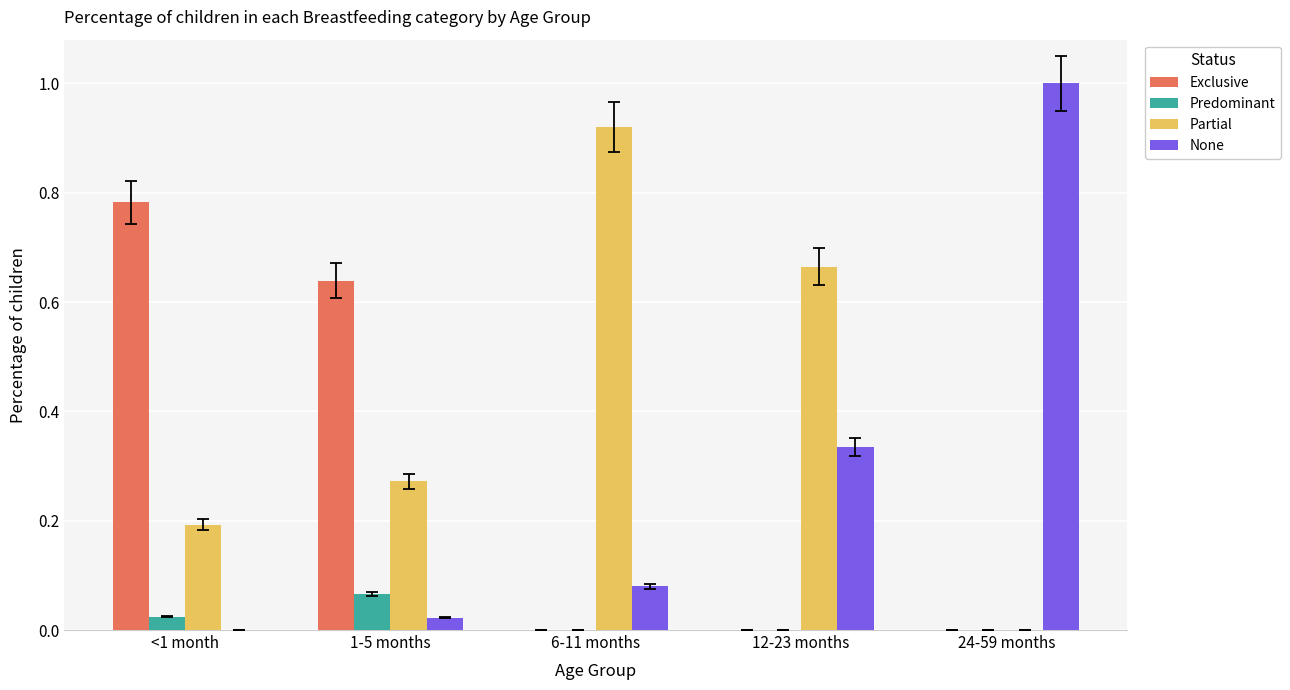

Are the bars horizontal?

No